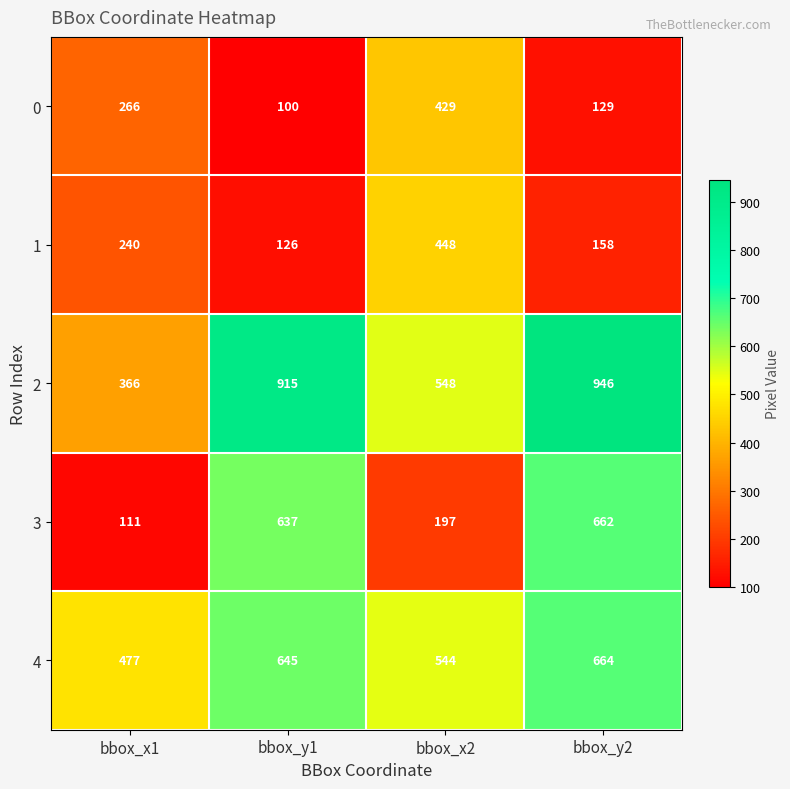

What is the greatest value displayed?

946